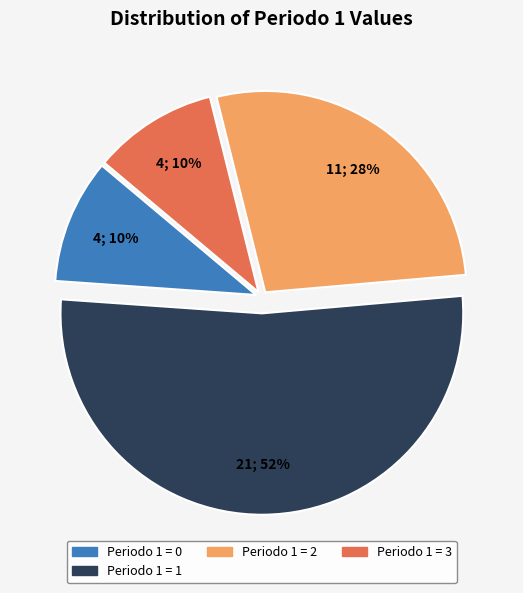

How many slices are in this pie chart?

4